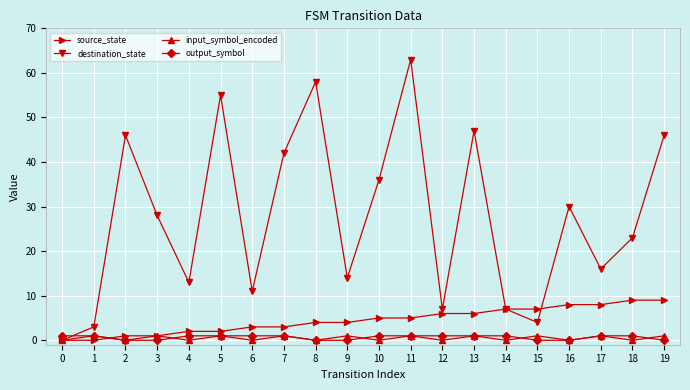

Which series changed the most between 9 and 11?

destination_state